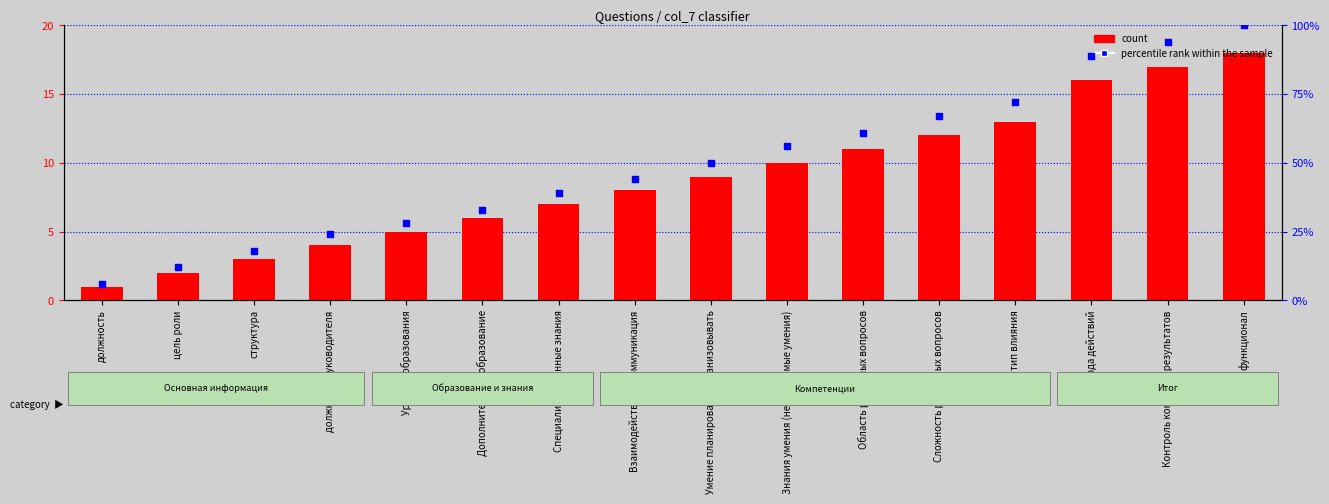

At how many categories does at least one series exceed 70?

4